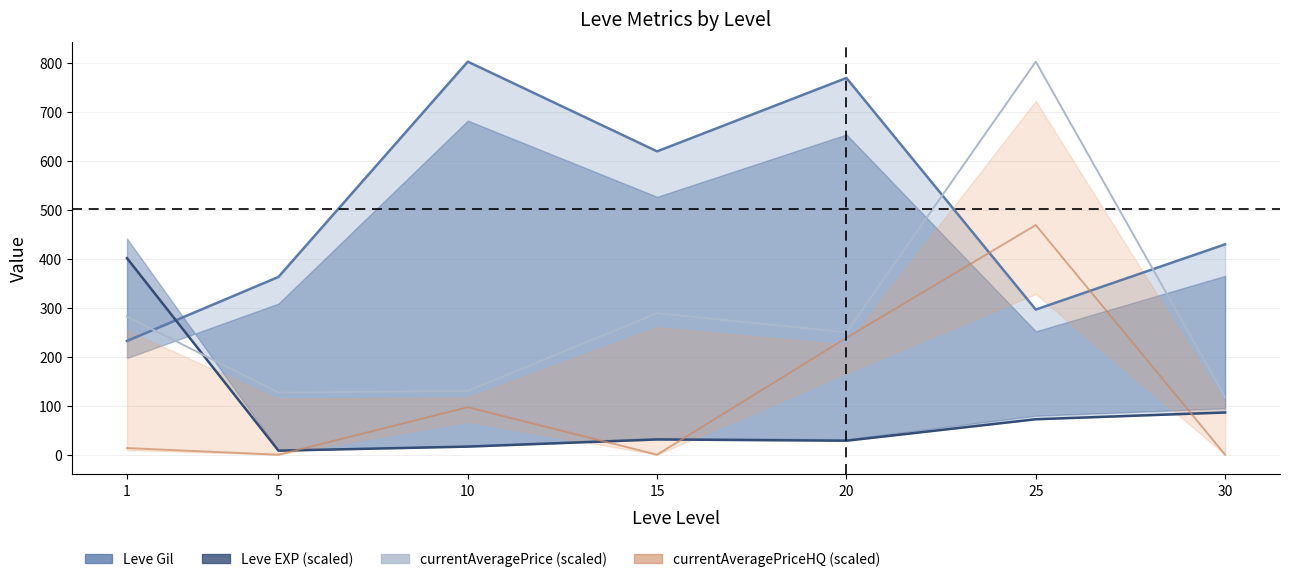

Where do Leve Gil and Leve EXP (scaled) first cross each other?

1 and 5